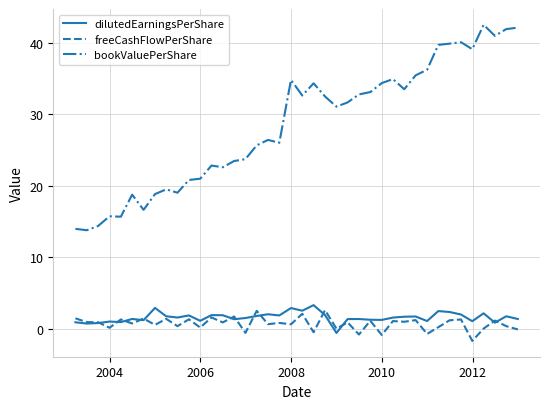

Which series has the largest total across all categories?

bookValuePerShare